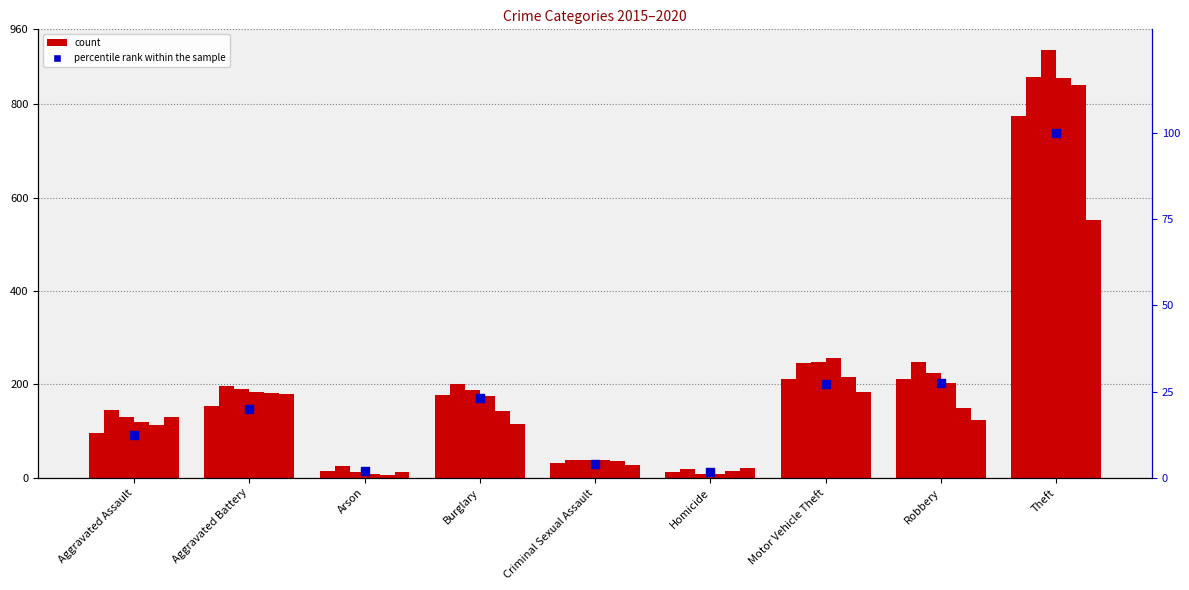

What is the change in value from Burglary to Criminal Sexual Assault?

-19.0